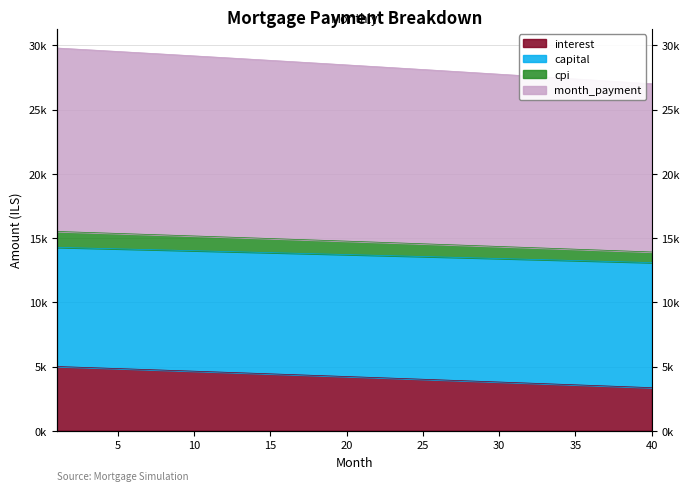

Where is month_payment nearest to the value 13684?

21